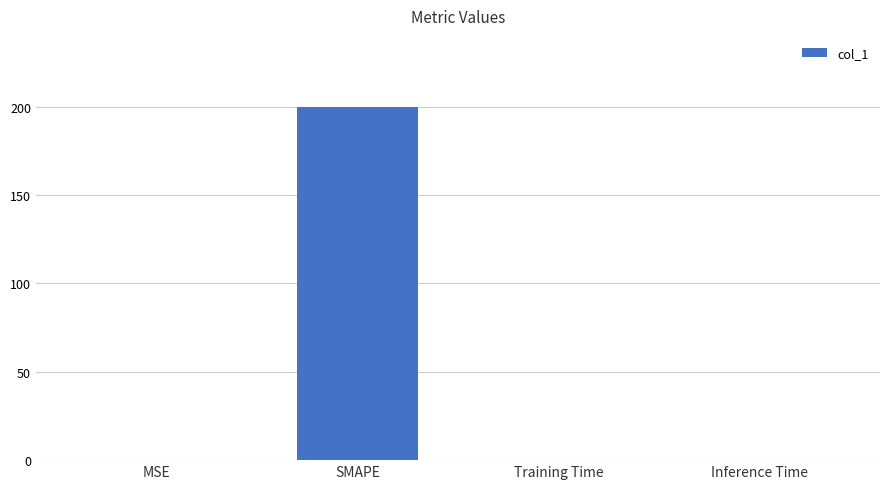

Does the chart contain stacked bars?

No